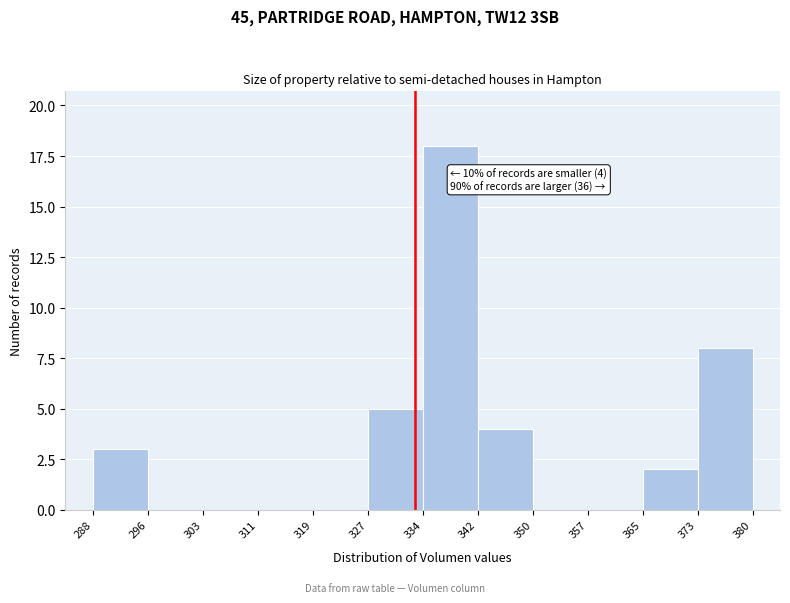

Over which range of the x-axis is the bar tallest?

334 to 342